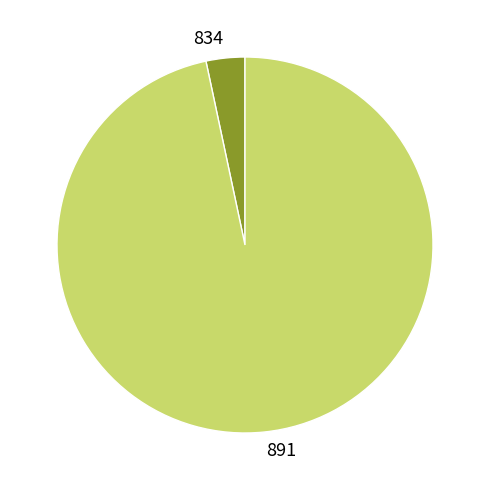

Is it true that 834 is 3% of the pie?

True